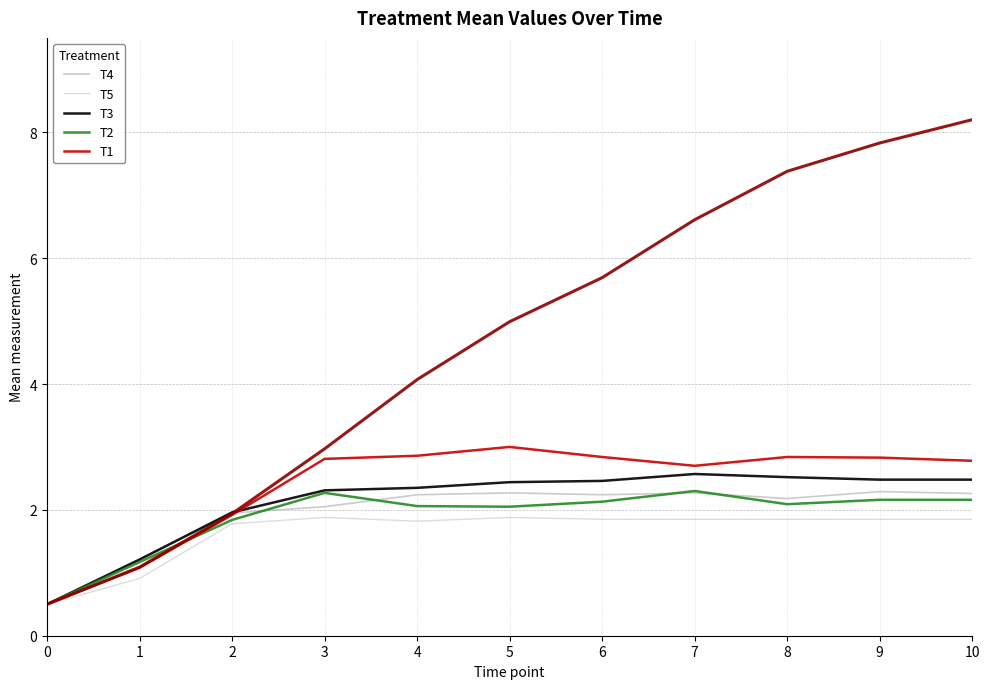

Is the value of T5 at 6 greater than the value of T2 at 3?

No